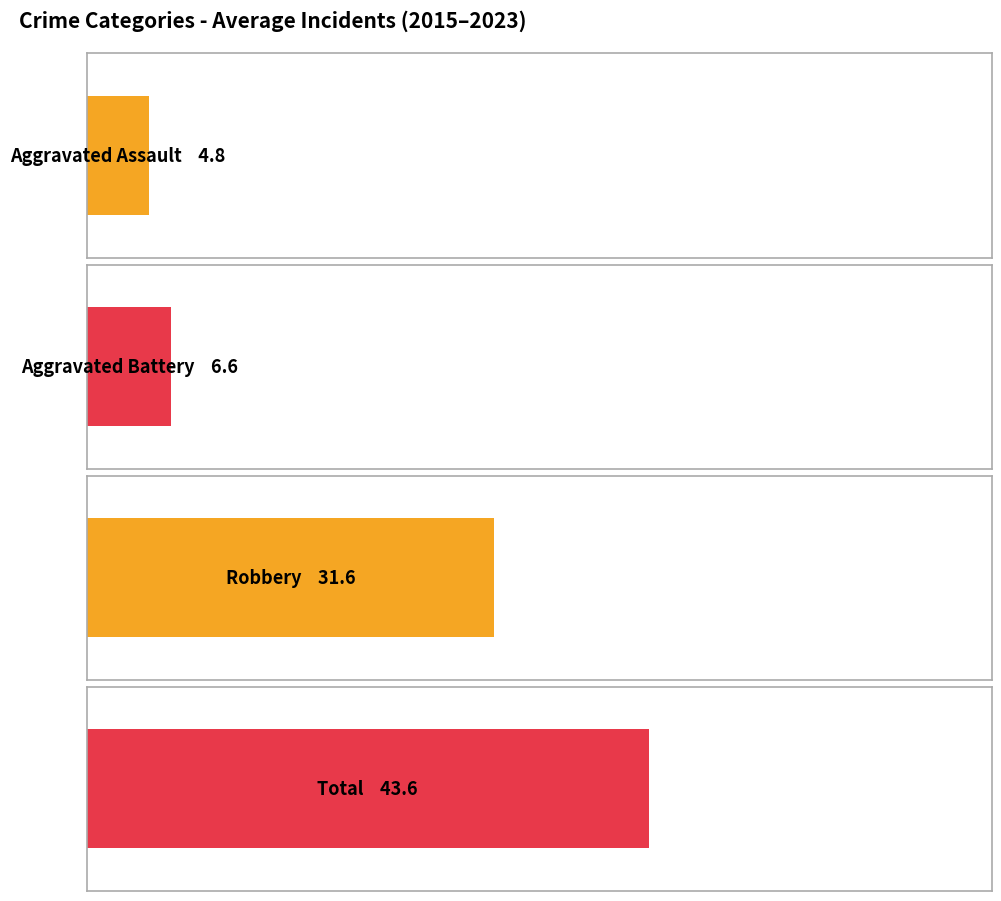

What is the average value of the Total series?

44